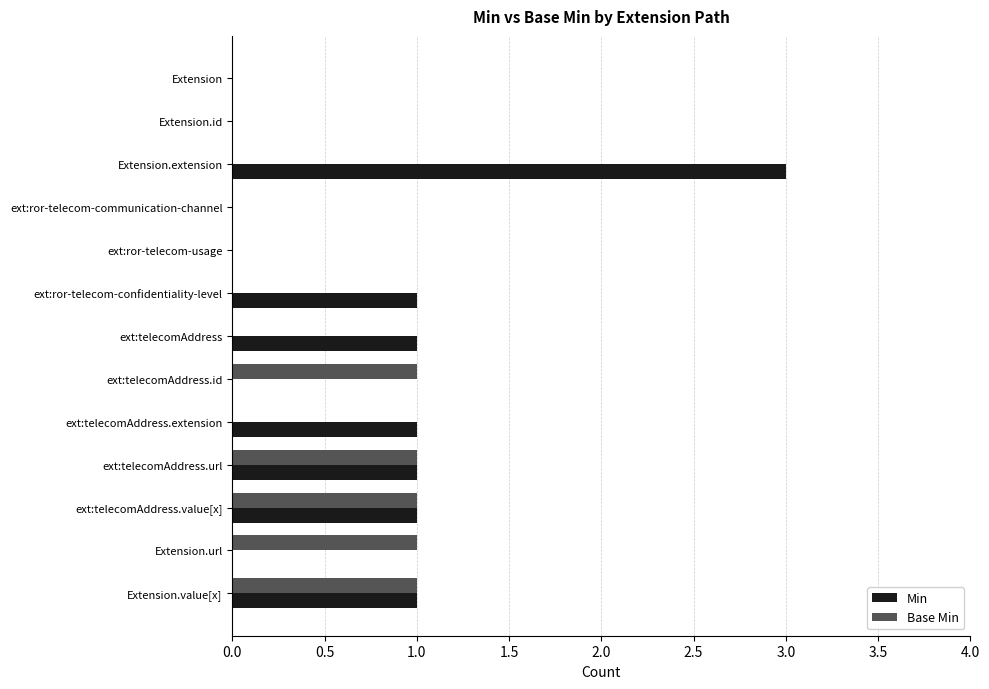

What is the sum of all Base Min values?

5